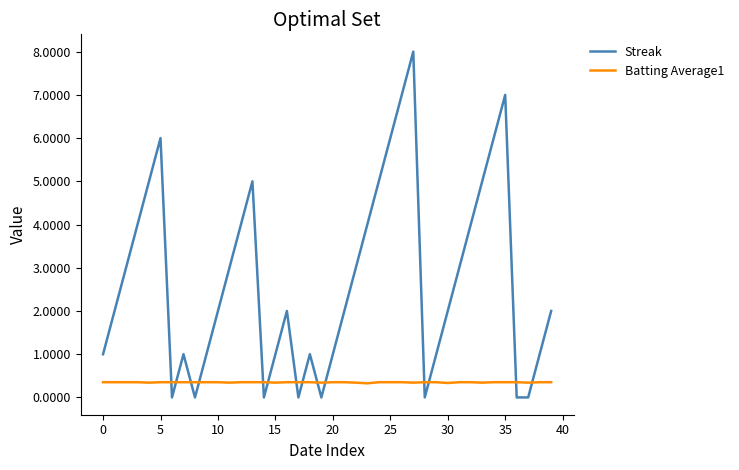

Which series has the largest total across all categories?

Streak